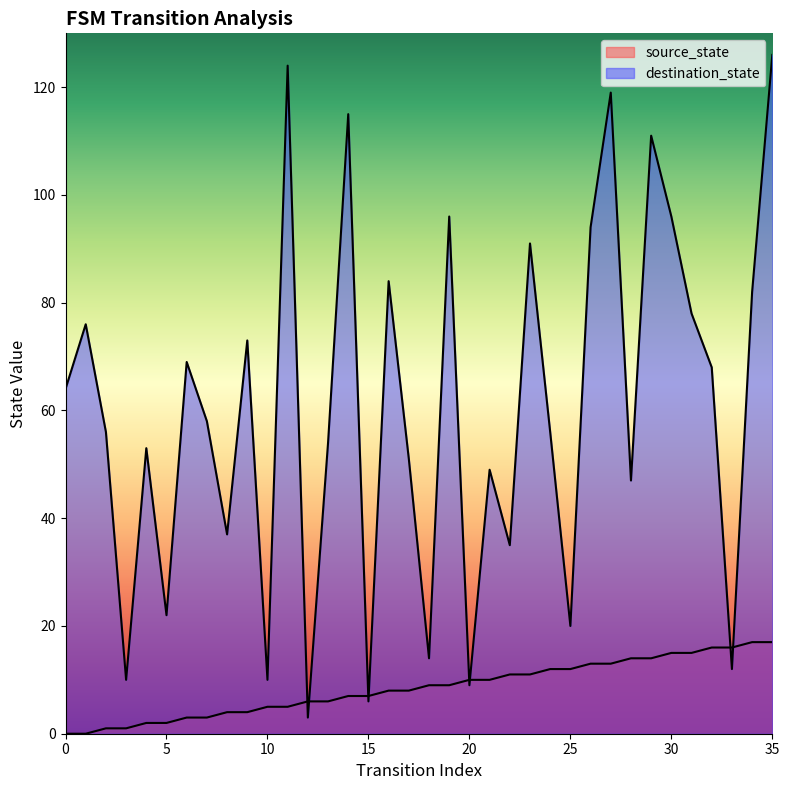

Reading right to left, list all the values displayed in this chart.

source_state: 17	17	16	16	15	15	14	14	13	13	12	12	11	11	10	10	9	9	8	8	7	7	6	6	5	5	4	4	3	3	2	2	1	1	0	0
destination_state: 126	82	12	68	78	96	111	47	119	94	20	56	91	35	49	9	96	14	51	84	6	115	54	3	124	10	73	37	58	69	22	53	10	56	76	64